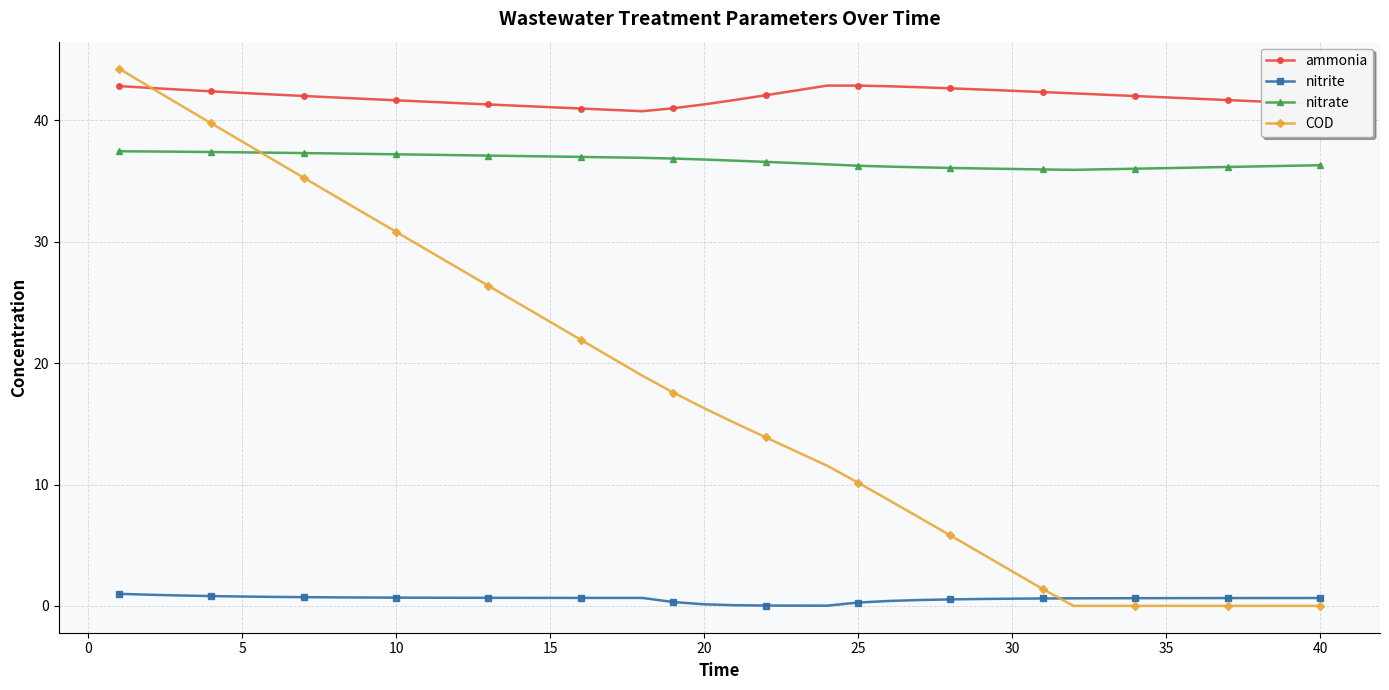

Which series has the largest total across all categories?

ammonia